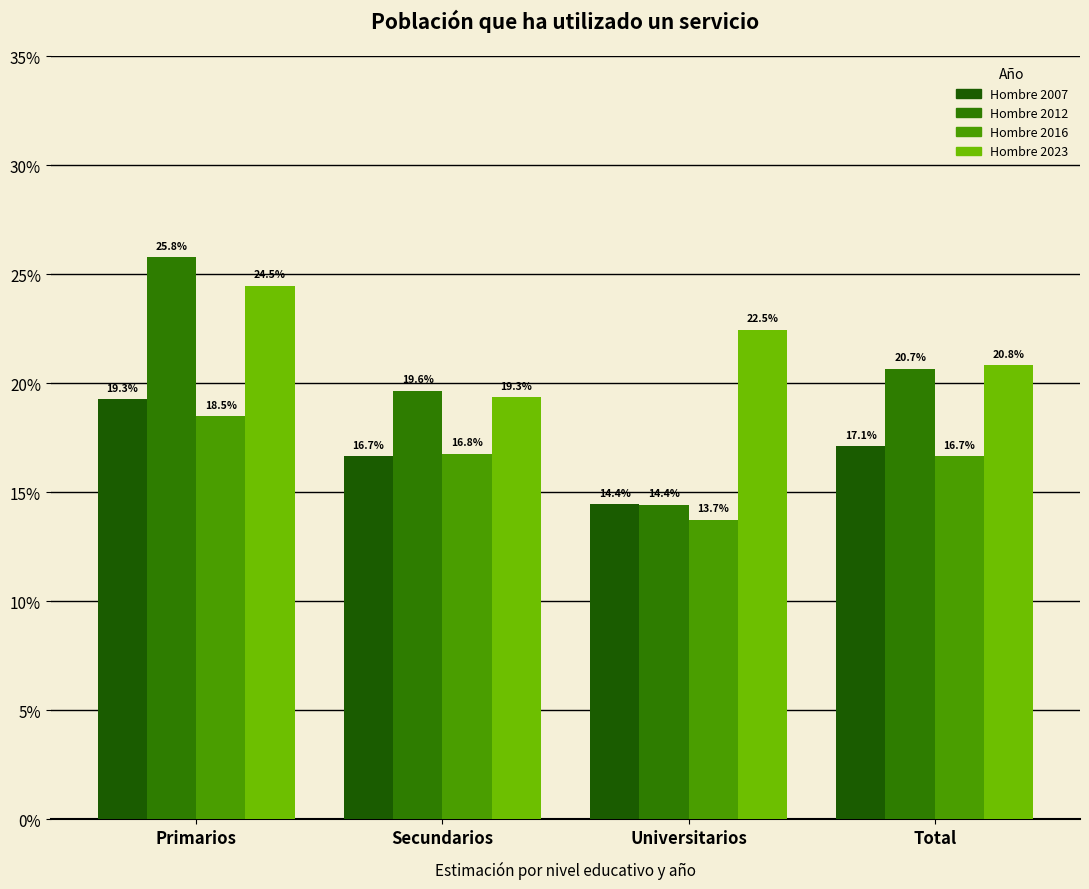

At how many categories does at least one series exceed 0?

4